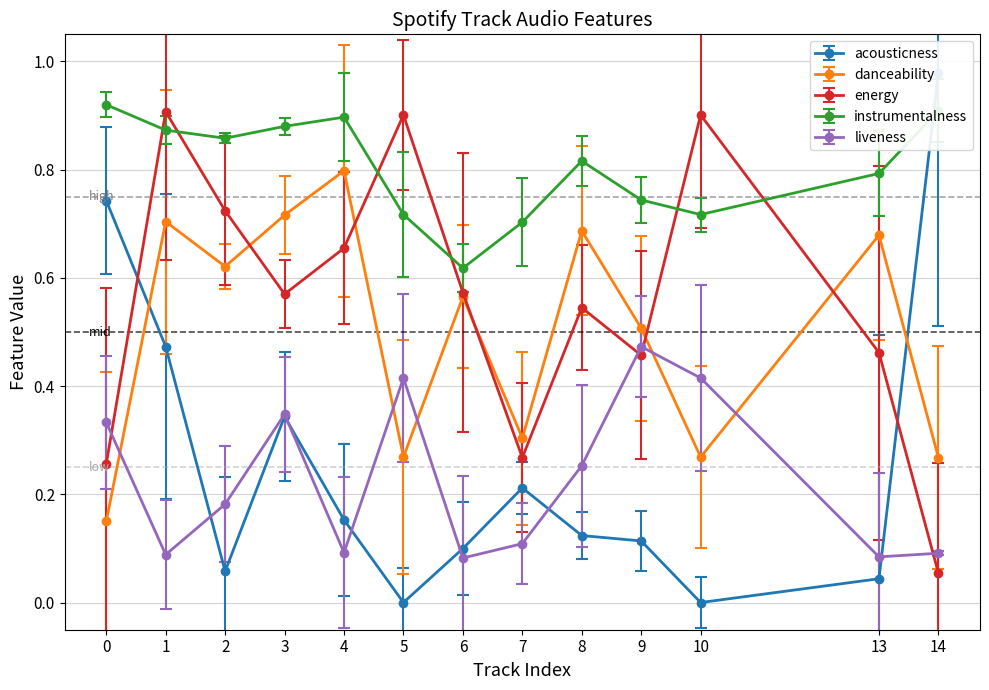

Reading right to left, transcribe all the data shown in this chart.

acousticness: 1.0	0.0	0.0	0.1	0.1	0.2	0.1	0.0	0.2	0.3	0.1	0.5	0.7
danceability: 0.3	0.7	0.3	0.5	0.7	0.3	0.6	0.3	0.8	0.7	0.6	0.7	0.1
energy: 0.1	0.5	0.9	0.5	0.5	0.3	0.6	0.9	0.7	0.6	0.7	0.9	0.3
instrumentalness: 0.9	0.8	0.7	0.7	0.8	0.7	0.6	0.7	0.9	0.9	0.9	0.9	0.9
liveness: 0.1	0.1	0.4	0.5	0.3	0.1	0.1	0.4	0.1	0.3	0.2	0.1	0.3